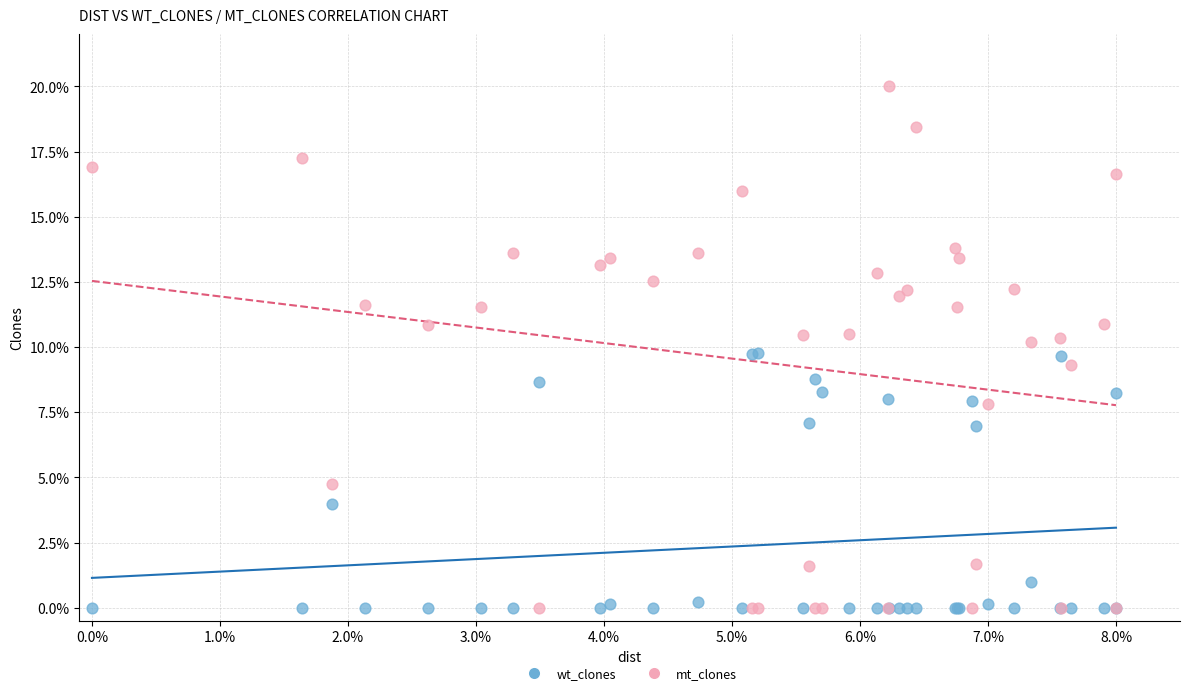

What are all the series names shown in the legend?

wt_clones, mt_clones